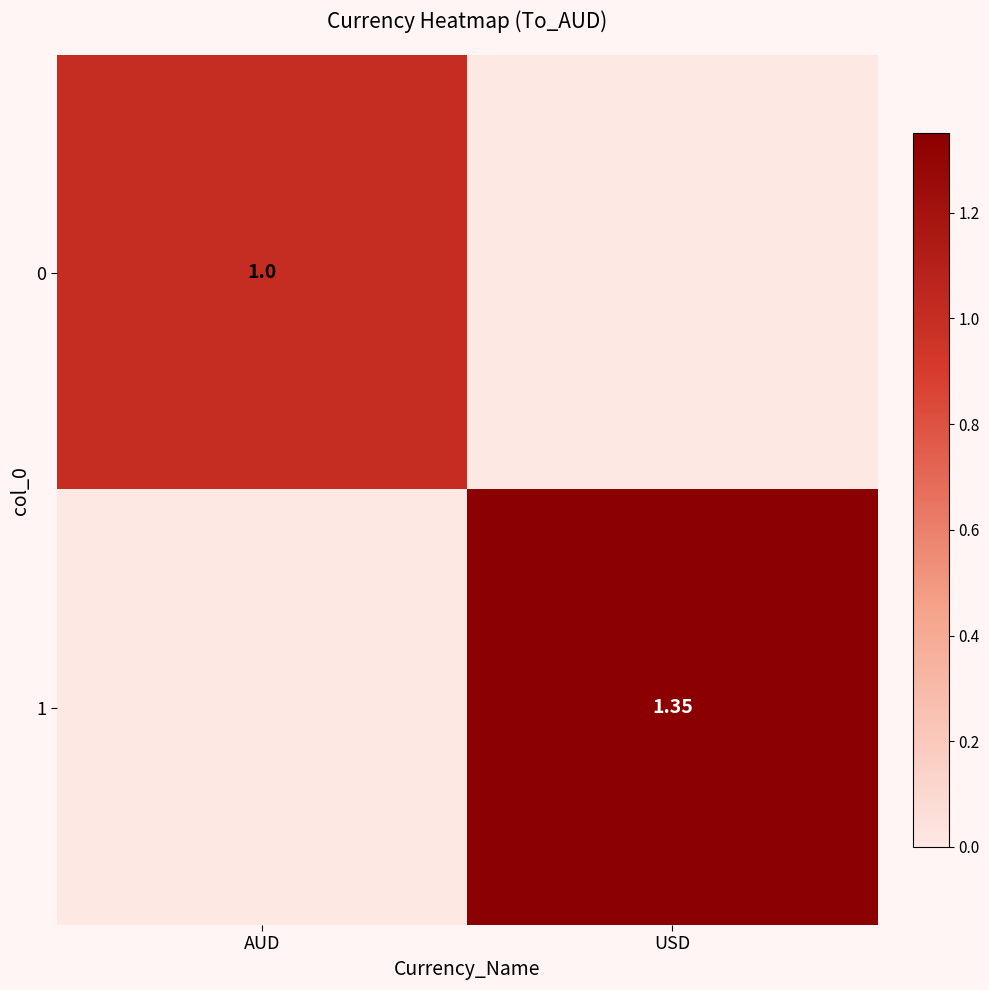

Rank the series by their maximum value, from lowest to highest.

0, 1